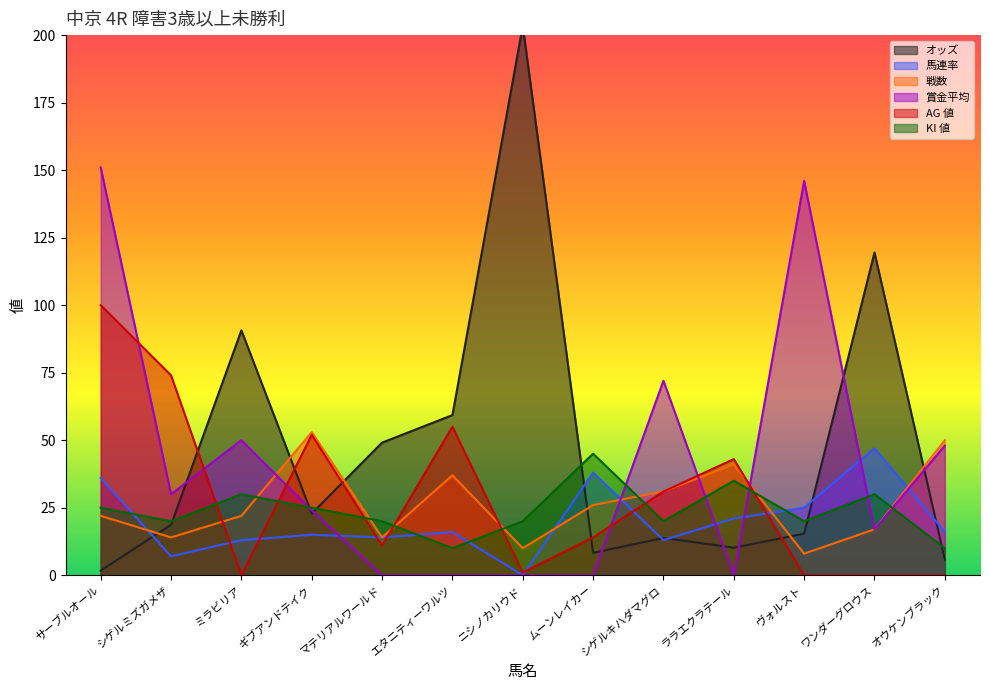

How many values in the AG 値 series are below 14?

6